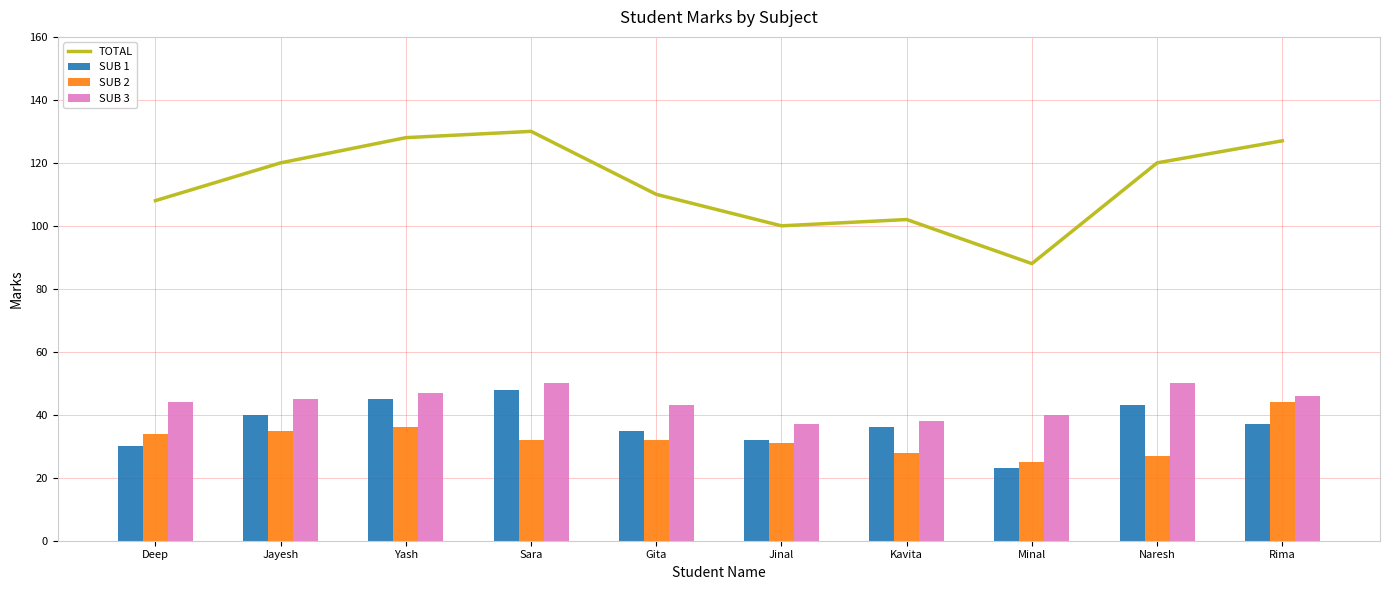

Which series has the largest total across all categories?

TOTAL